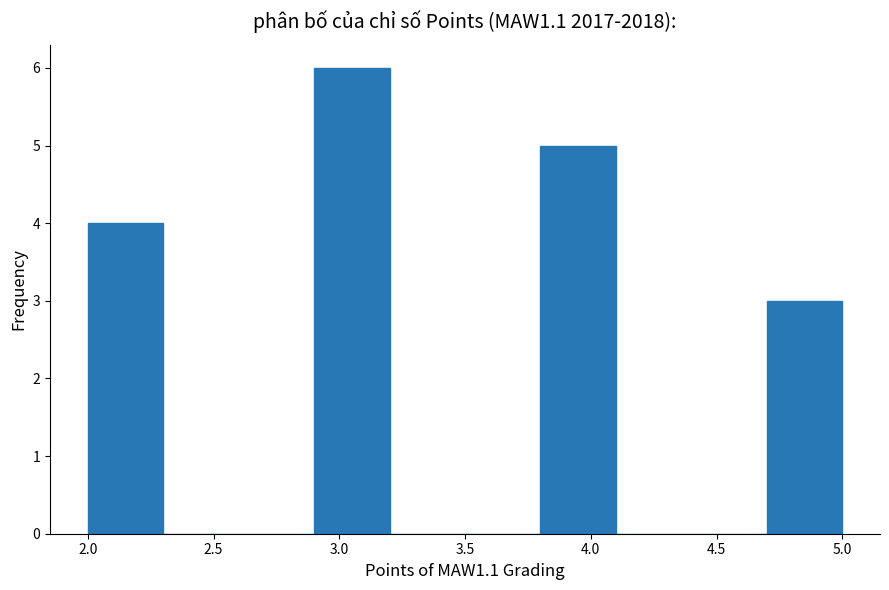

Reading left to right, list every bar in this chart as the range it spans on the x-axis followed by its height. The values are not printed on the chart, so give them approximately, as read against the axis.

2.0 to 2.3: 4
2.3 to 2.6: 0
2.6 to 2.9: 0
2.9 to 3.2: 6
3.2 to 3.5: 0
3.5 to 3.8: 0
3.8 to 4.1: 5
4.1 to 4.4: 0
4.4 to 4.7: 0
4.7 to 5.0: 3